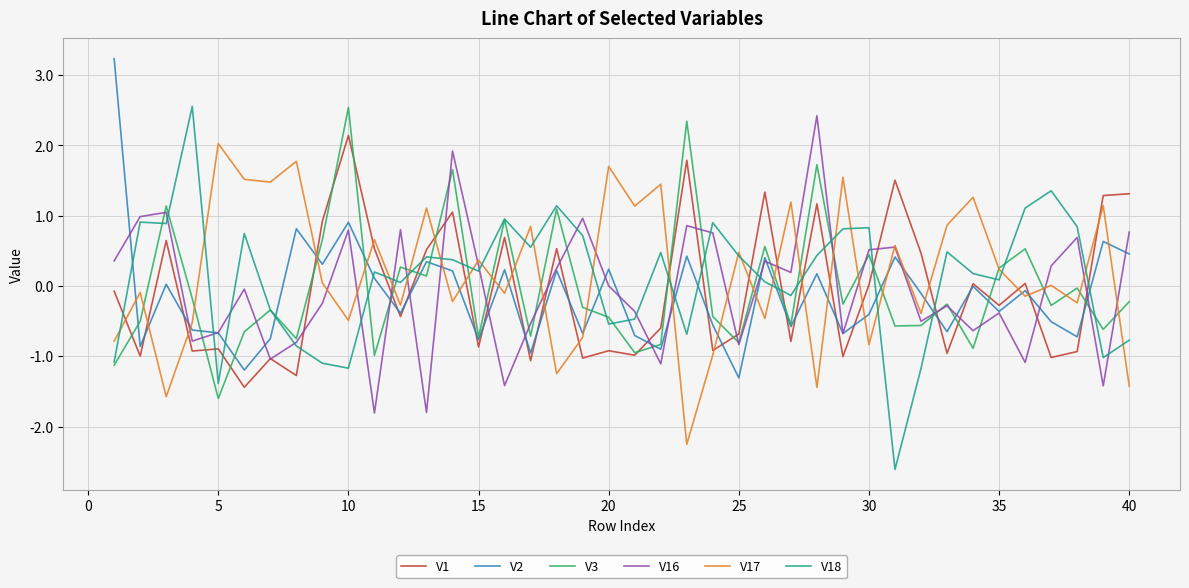

In V2, how many points are lower than both neighbors (excluding endpoints)?

14